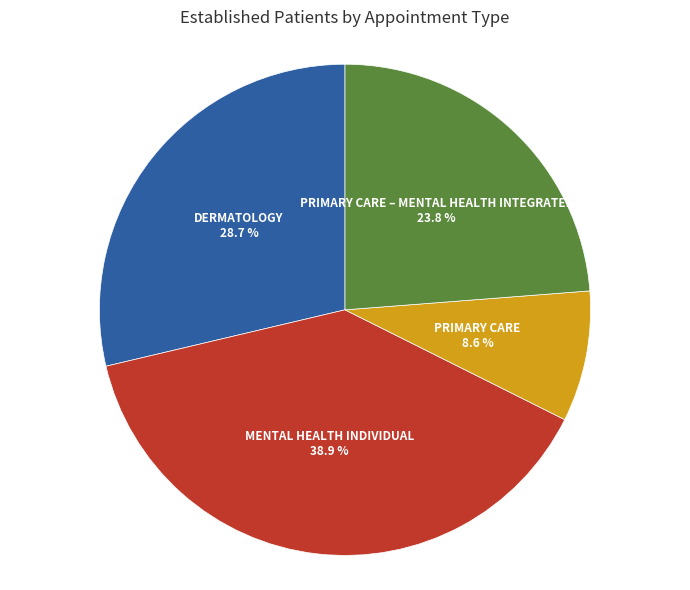

Rank the categories by value from highest to lowest.

MENTAL HEALTH INDIVIDUAL, DERMATOLOGY, PRIMARY CARE – MENTAL HEALTH INTEGRATED, PRIMARY CARE